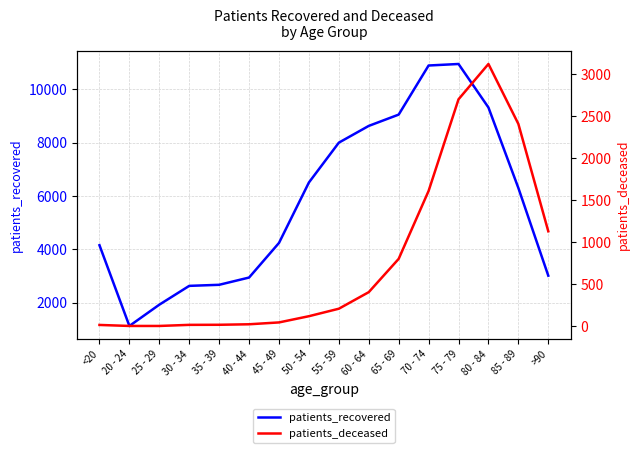

What is the sum of the patients_deceased values at 70 - 74 and 55 - 59?

1817